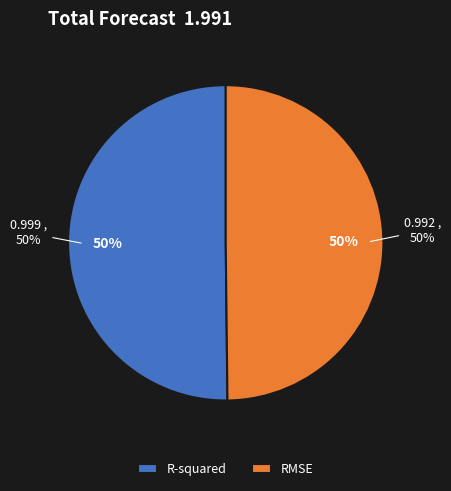

True or false: R-squared accounts for 50% of the total.

True